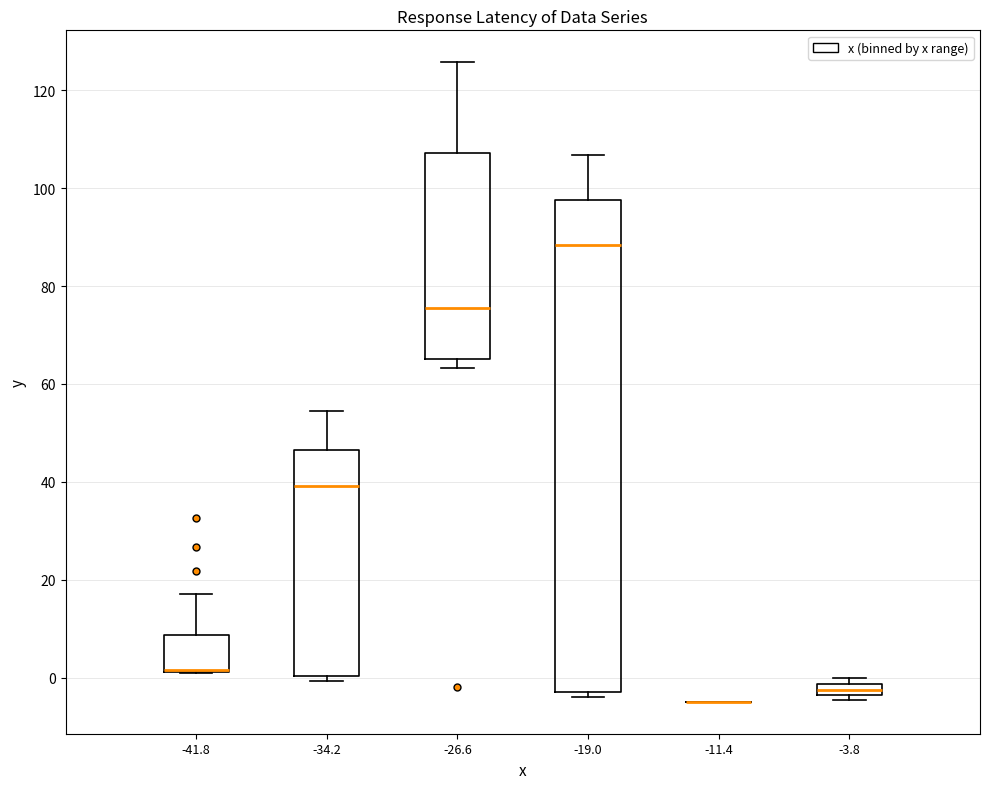

Comparing the boxes themselves (not the whiskers), which one is the tallest?

-19.0